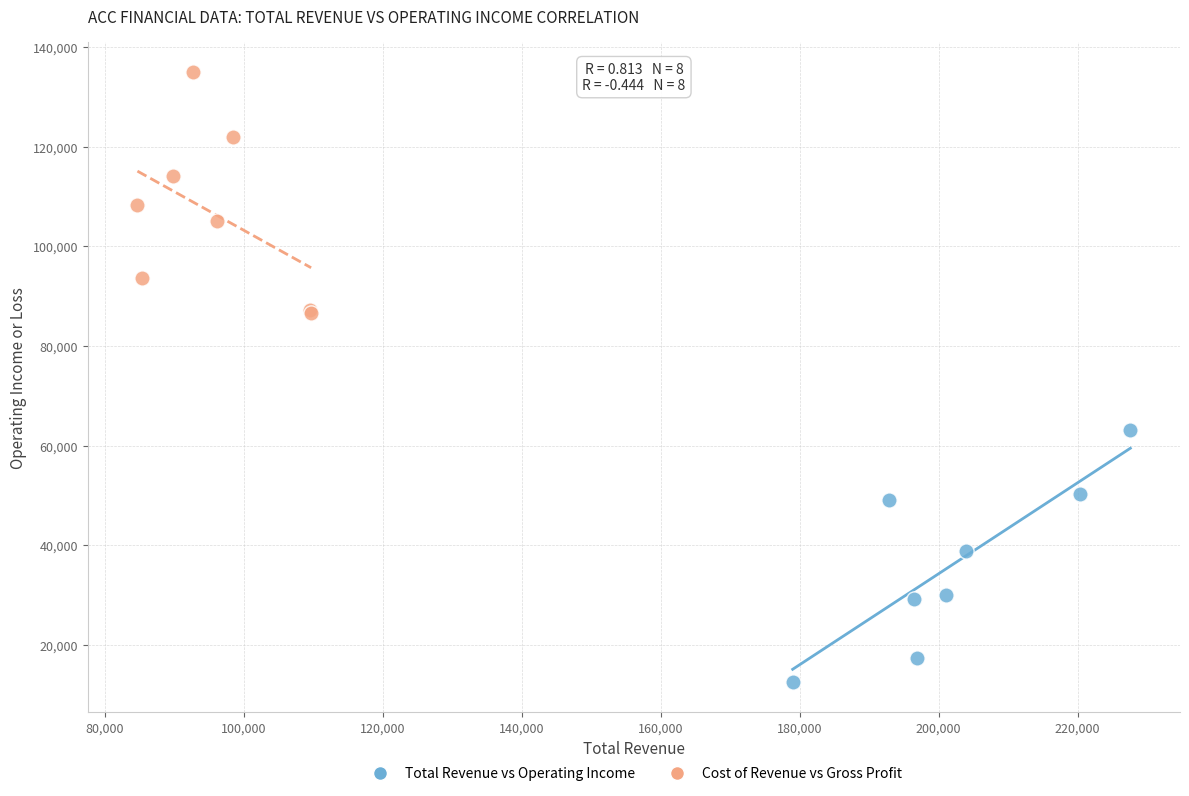

Which series contains the highest Y value?

Cost of Revenue vs Gross Profit